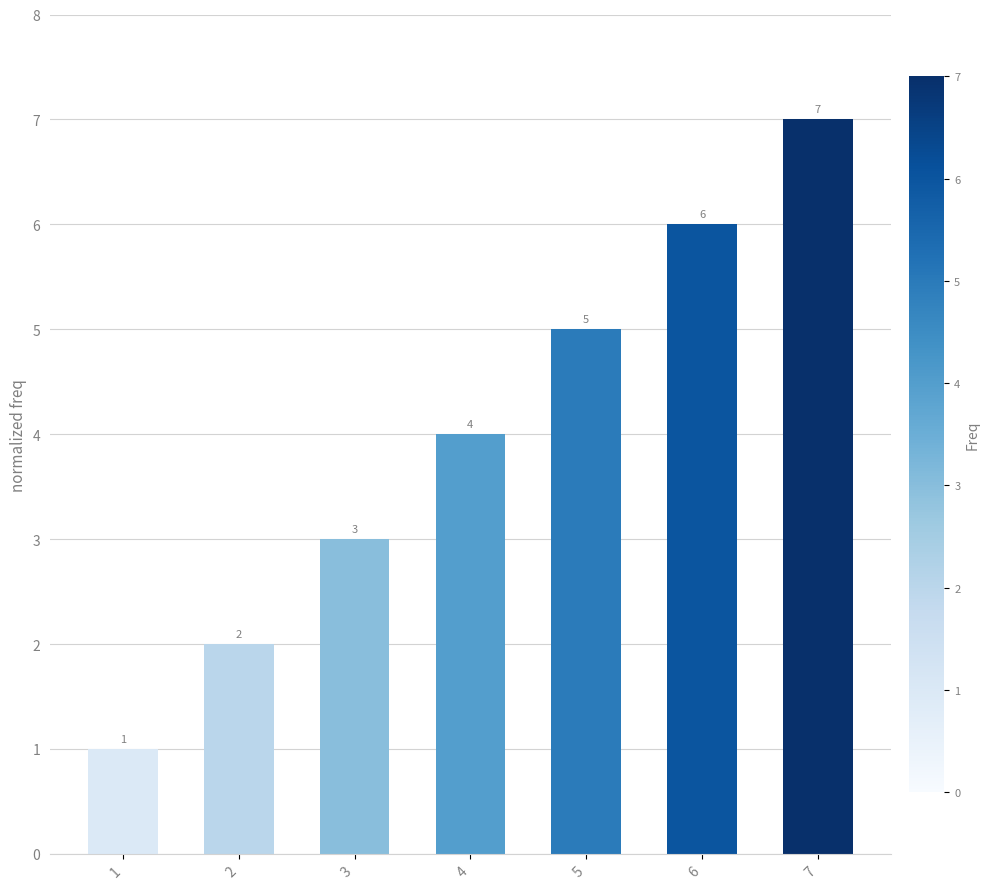

Which has a higher value, 2 or 7?

7